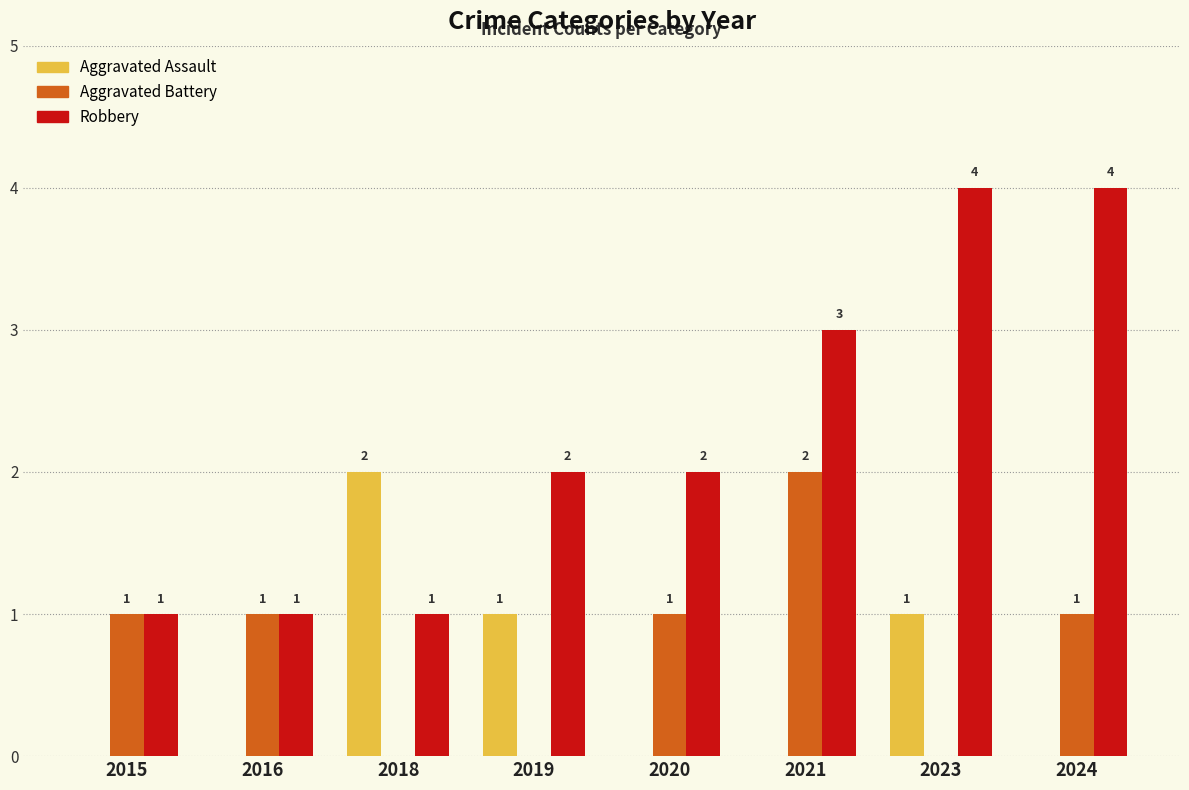

Count the number of categories in the chart.

8